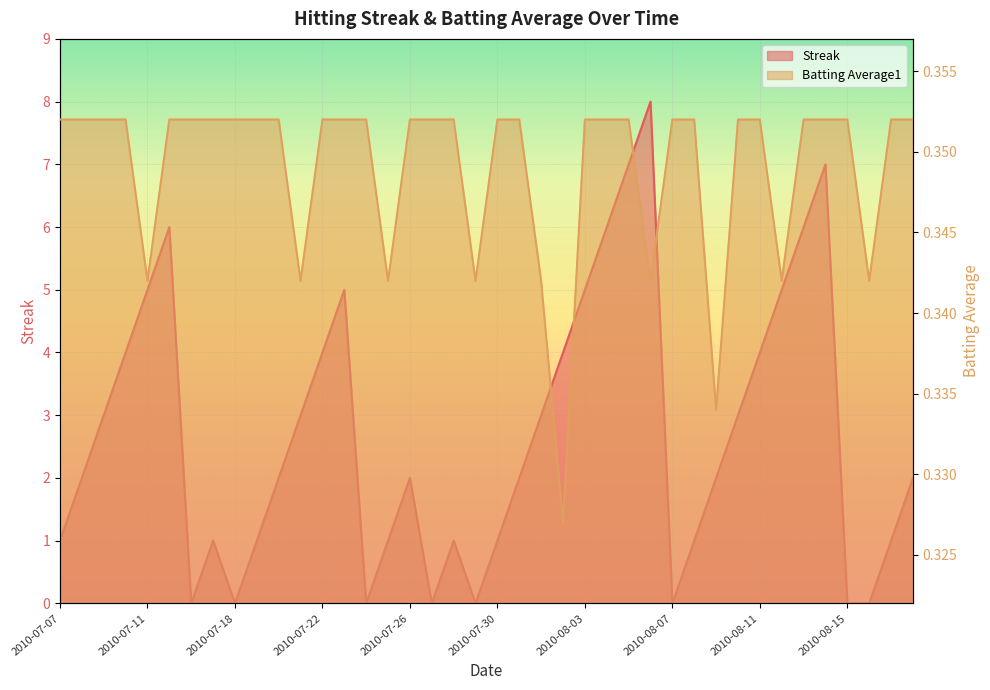

What value does the Batting Average1 series have at 2010-08-14?

0.4